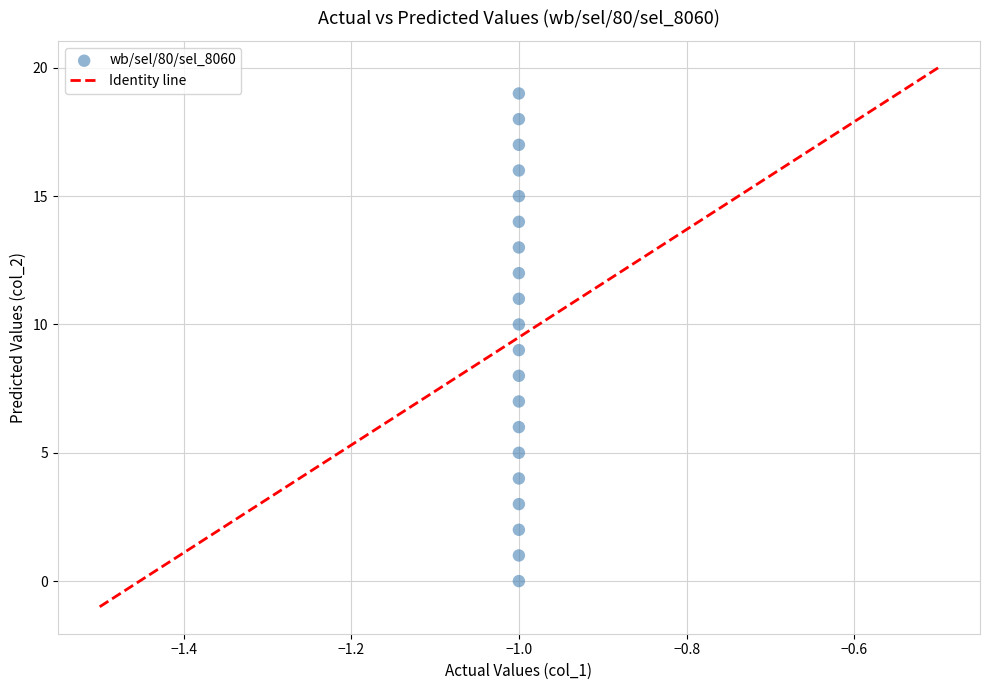

What is the range of Y values (max minus min)?

19